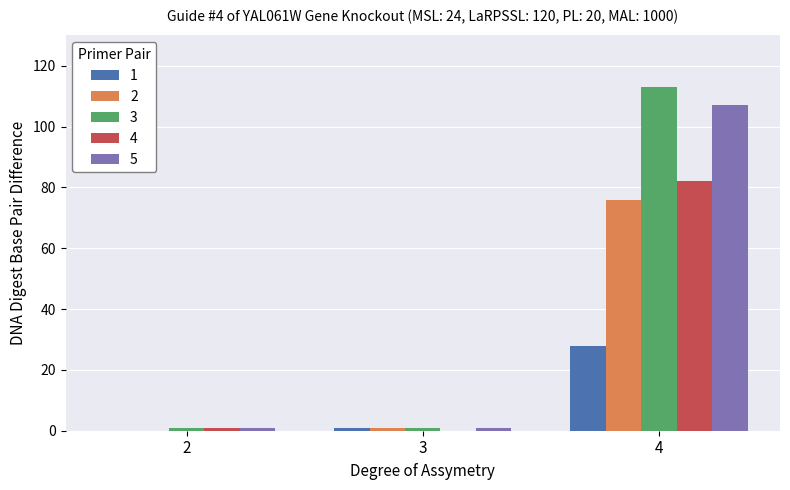

Which label corresponds to the largest value in the chart?

4